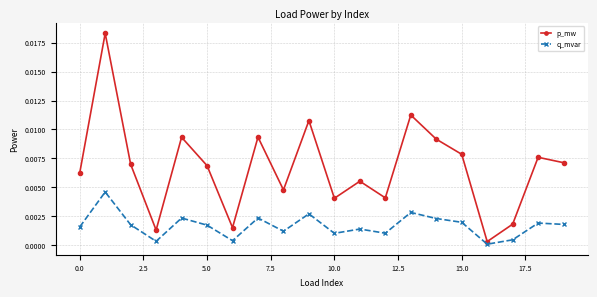

Rank the series by their average value, from lowest to highest.

q_mvar, p_mw